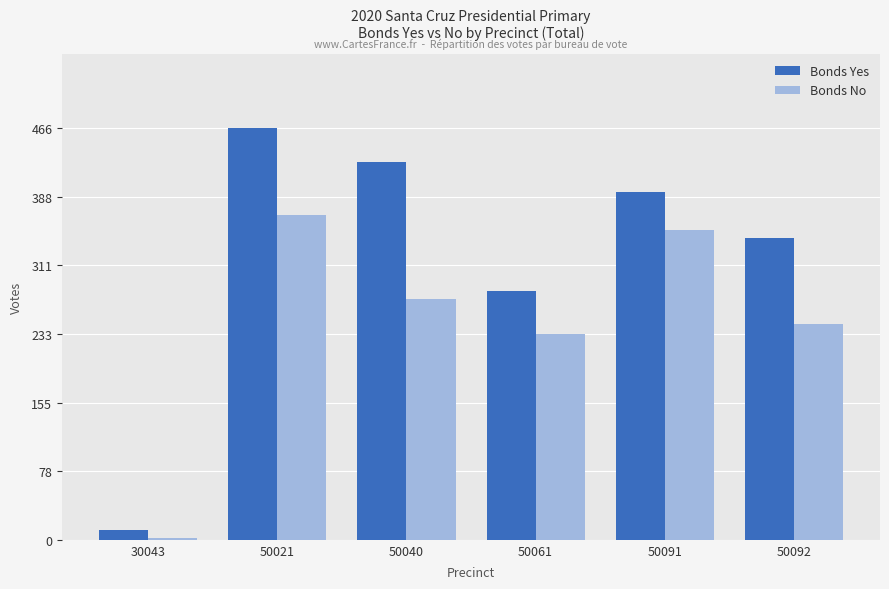

How many bars are there in total?

12